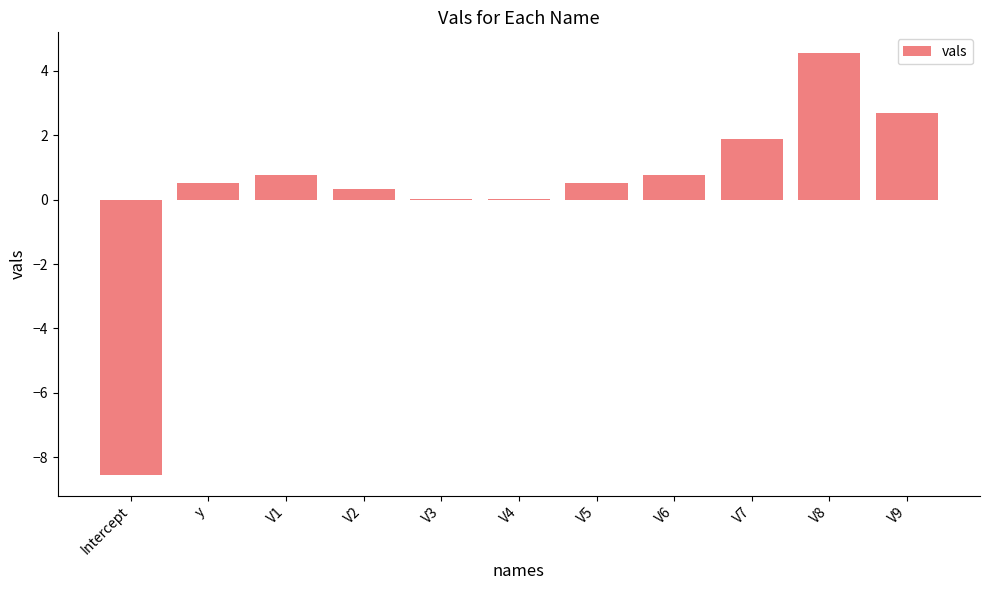

Count the number of data series in this chart.

1